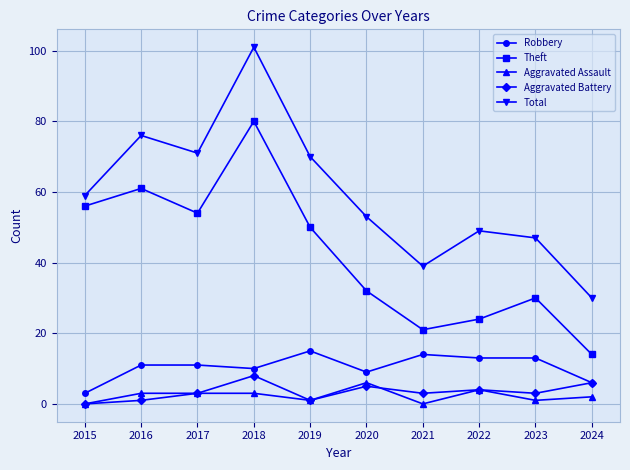

What is the difference between the second highest and minimum values in the Robbery series?

11